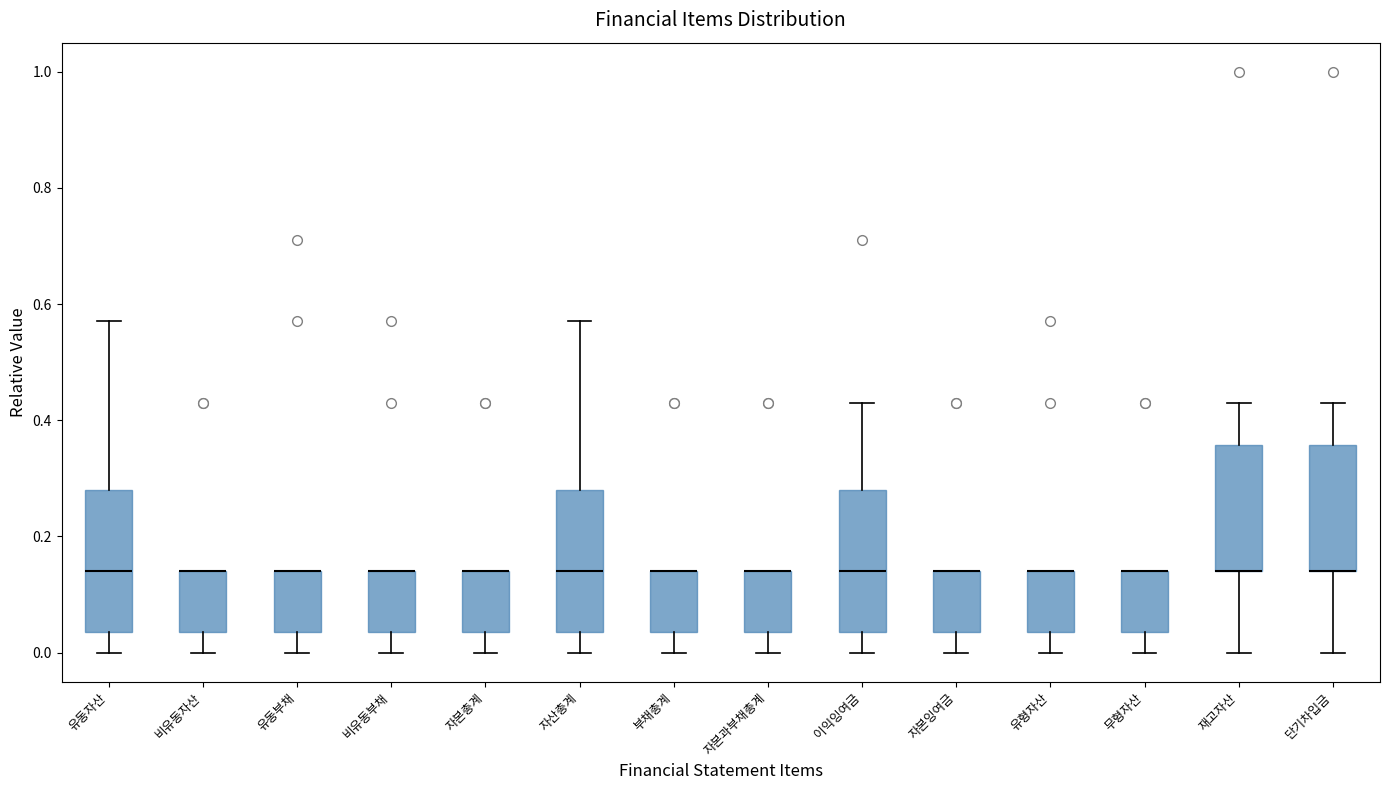

Where is the upper edge of the box for 유동부채 on the y-axis? The values are not printed on the chart, so give them approximately, as read against the axis.

0.14